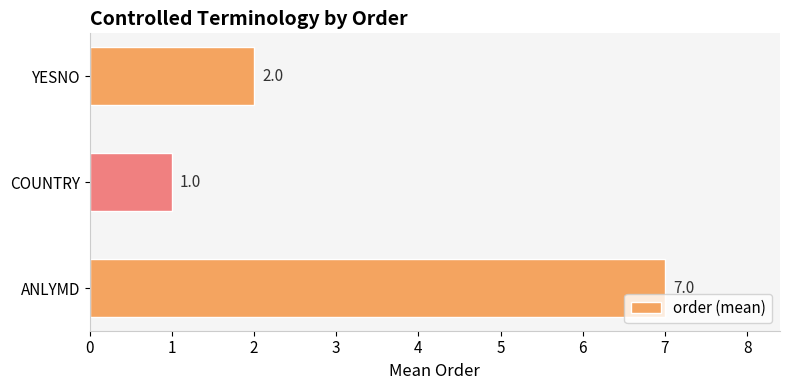

List the labels in order of value, largest first.

ANLYMD, YESNO, COUNTRY